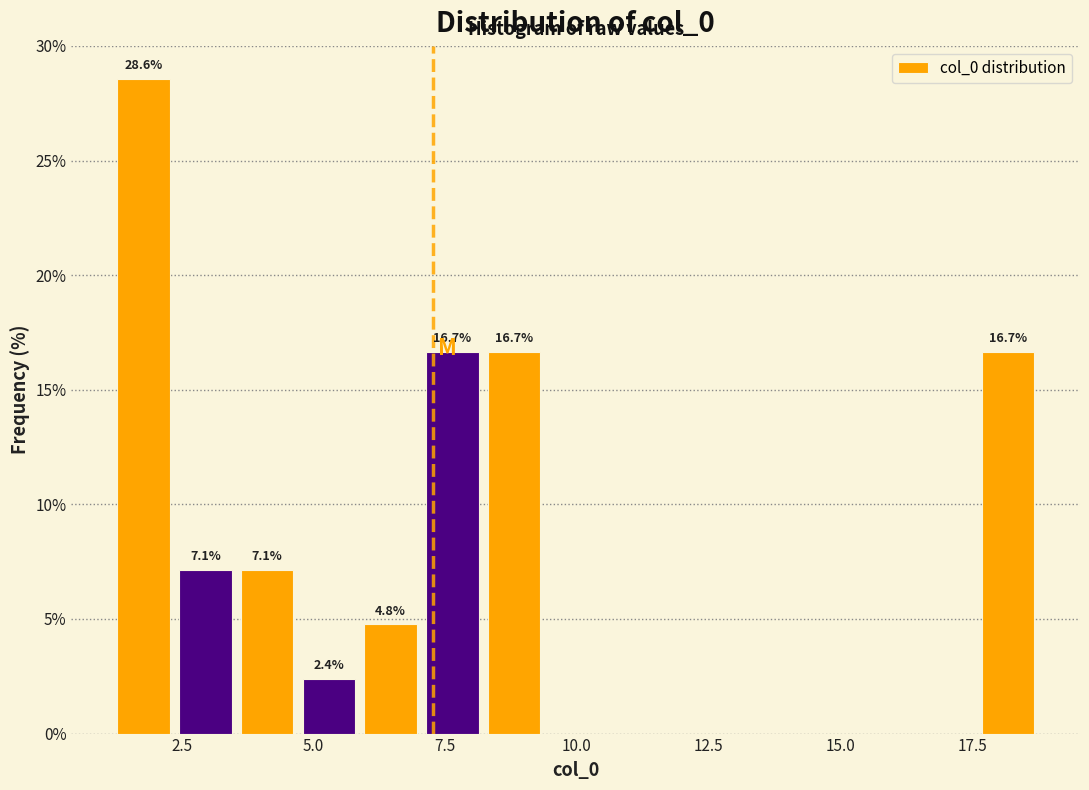

Around what value on the x-axis is the tallest bar? Give the approximate position of its centre, as read against the axis.

2.0